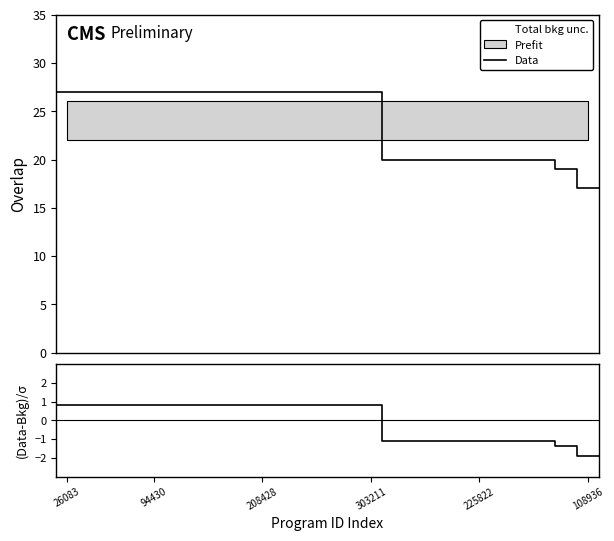

List the series in order of their overall mean, lowest first.

(Data-Bkg)/σ, Data